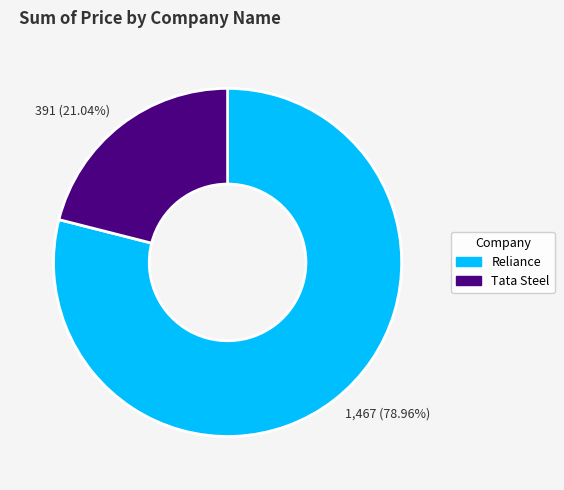

True or false: Tata Steel accounts for 21% of the total.

True